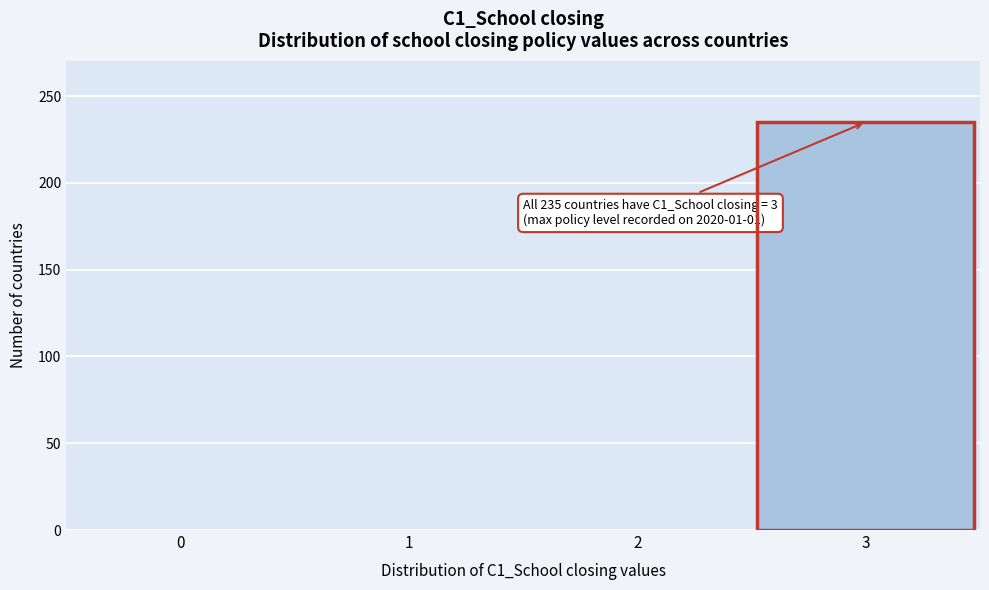

Reading left to right, list all the values displayed in this chart.

0=0	1=0	2=0	3=235